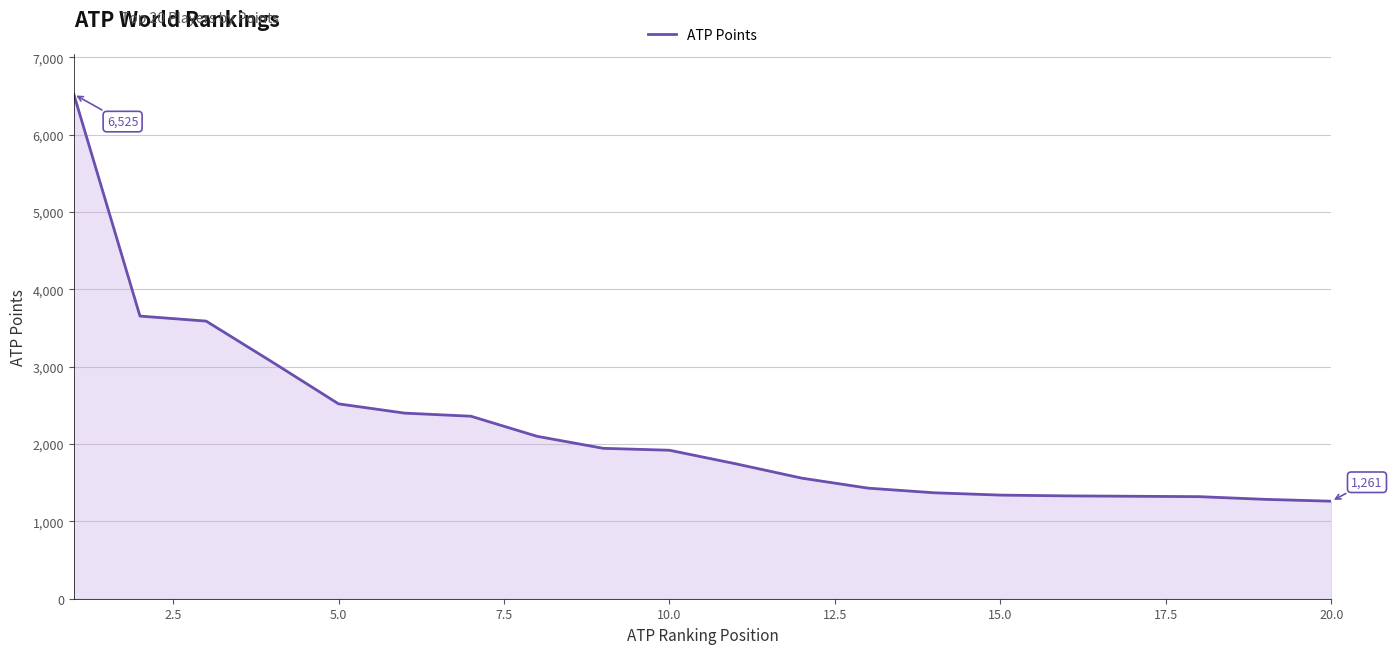

What is the difference between the maximum and minimum values?

5264